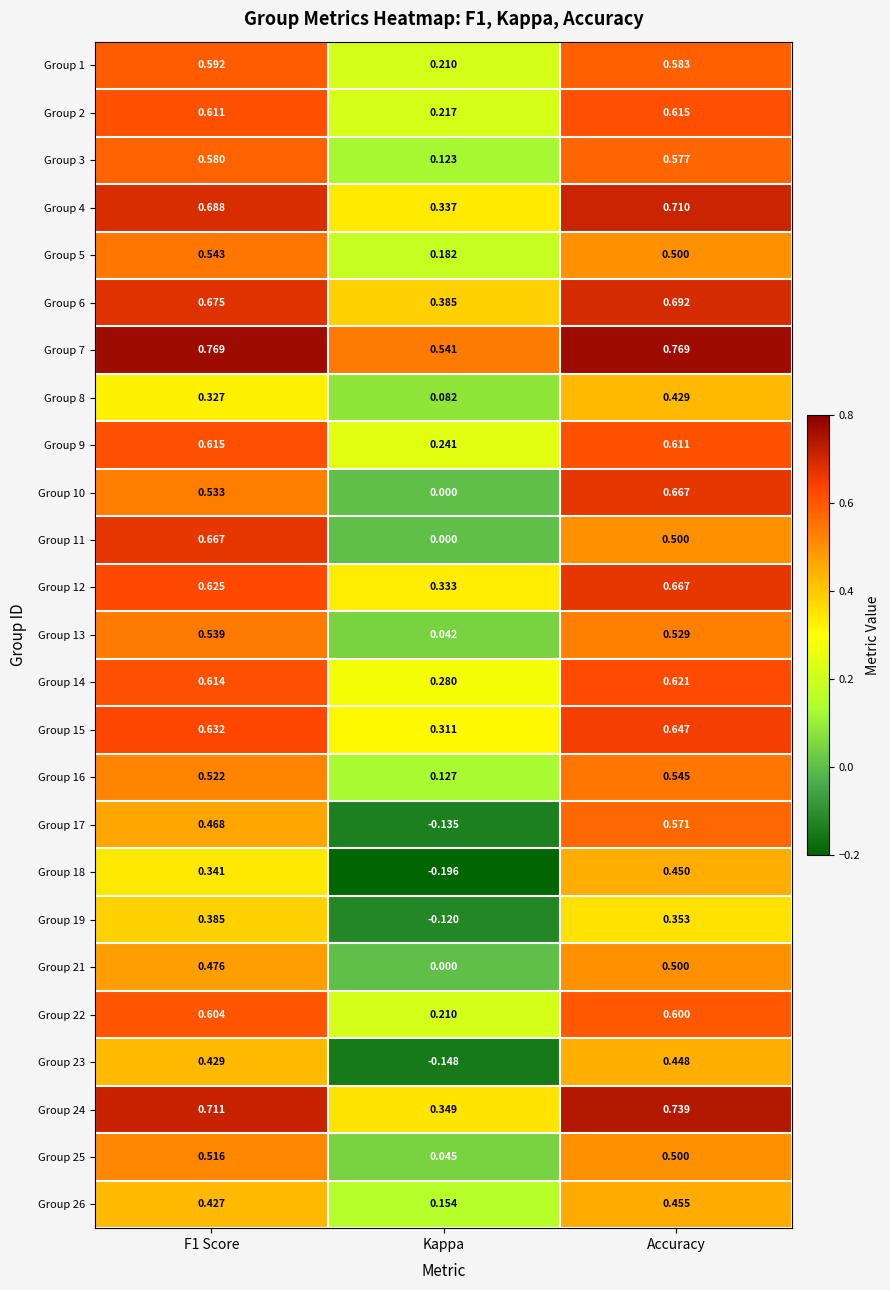

At which category is the sum across all series the highest?

Accuracy